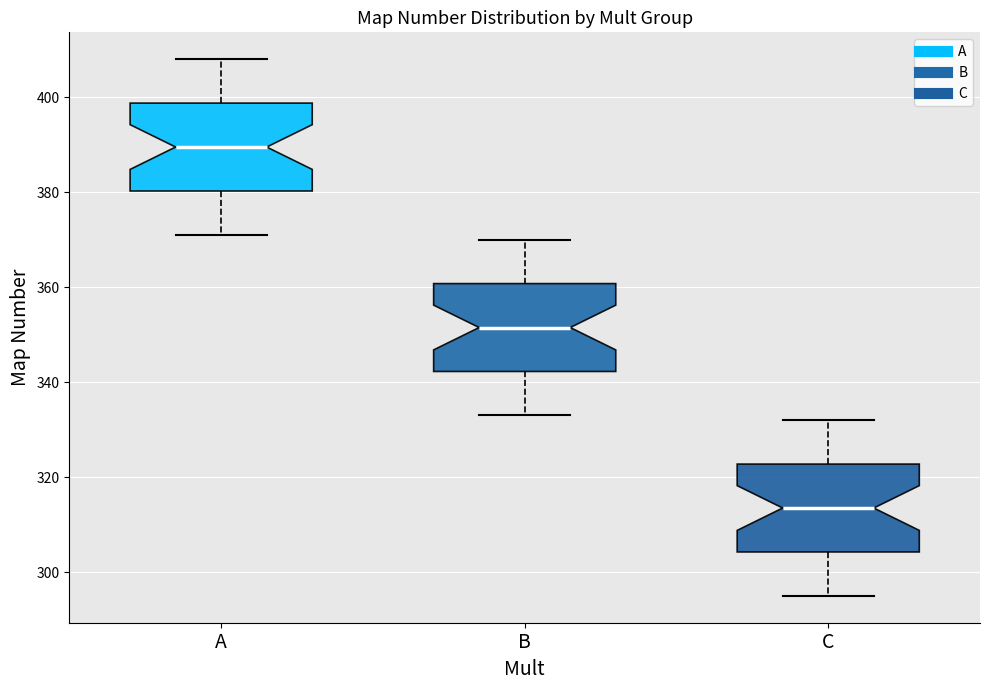

Reading left to right, read every box against the y-axis: the position of its median line, the range the box covers, and the ends of its whiskers. The values are not printed on the chart, so give them approximately, as read against the axis.

A: median 390, box 380 to 398, whiskers 372 to 408
B: median 352, box 342 to 360, whiskers 334 to 370
C: median 314, box 304 to 322, whiskers 296 to 332